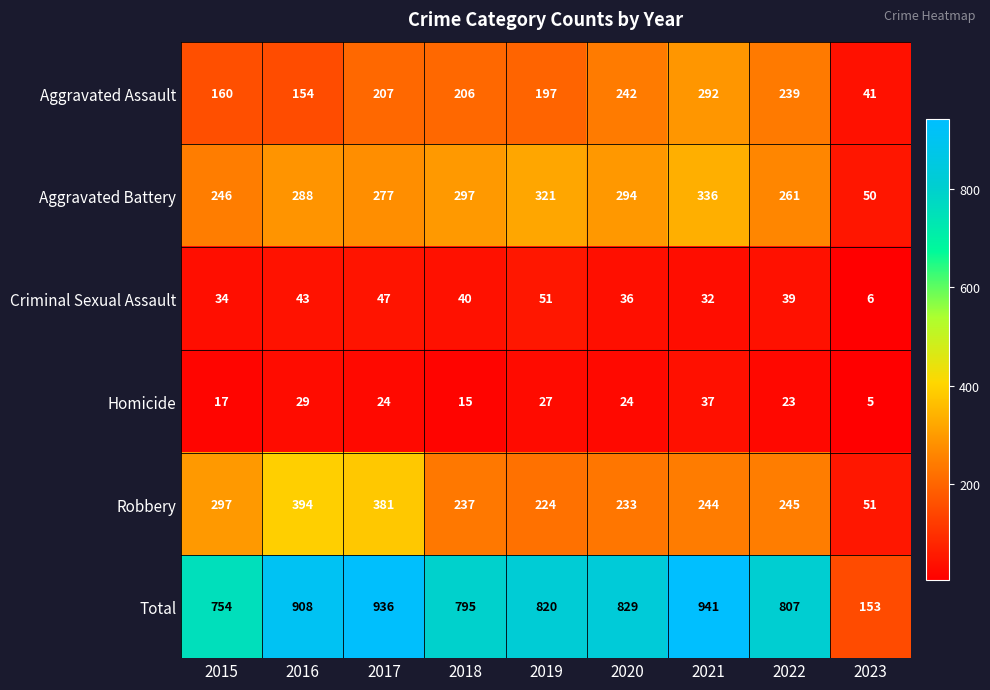

At which label does Robbery first exceed 244?

2015